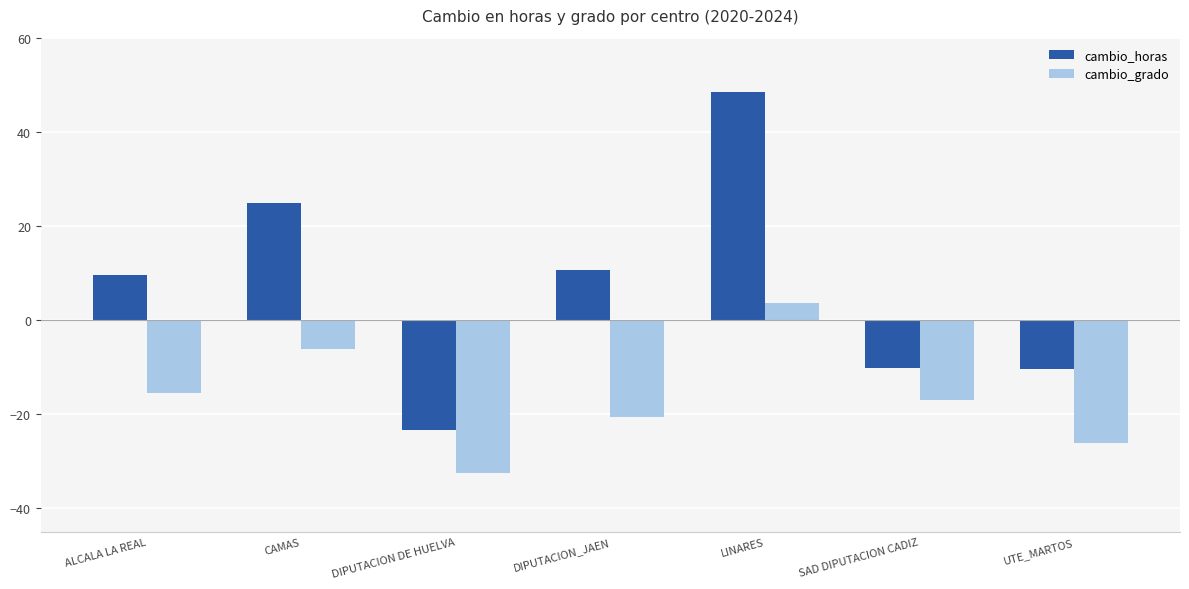

Which category has the lowest value across all series?

DIPUTACION DE HUELVA